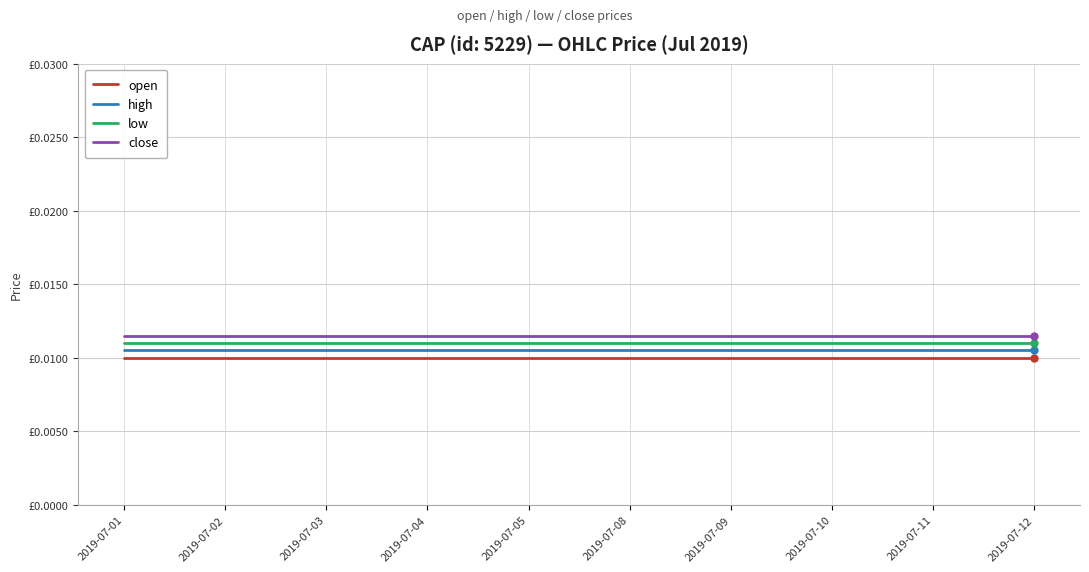

Is the value of high at 2019-07-11 greater than the value of close at 2019-07-09?

No